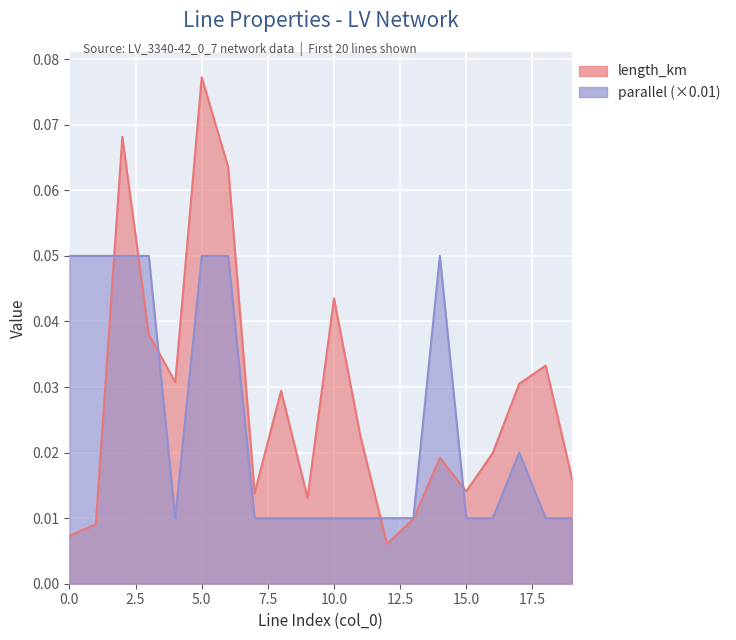

What is the greatest value displayed?

0.1